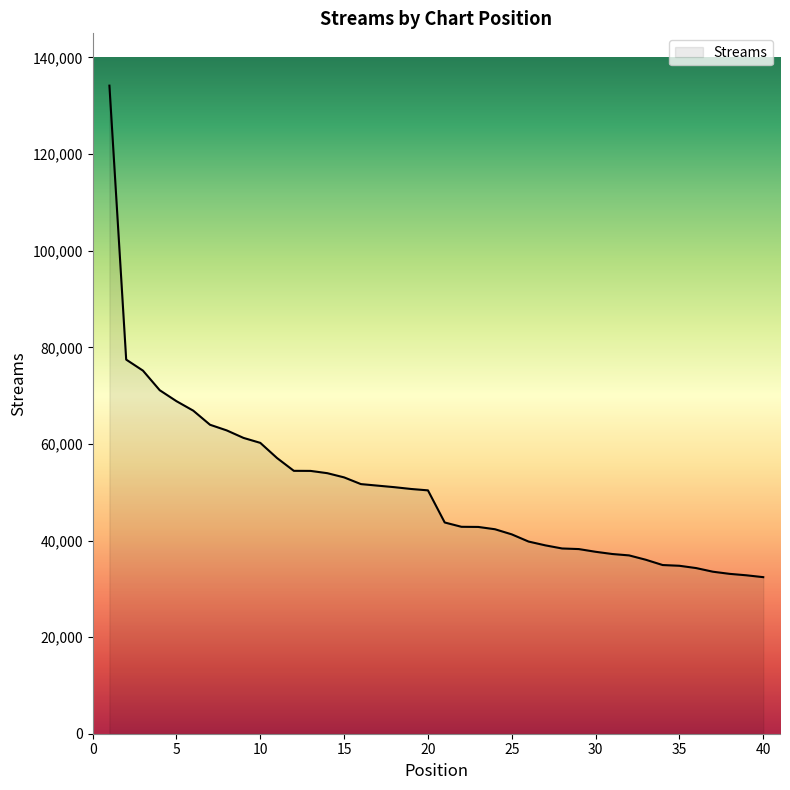

What is the difference between the maximum and minimum values?

101757